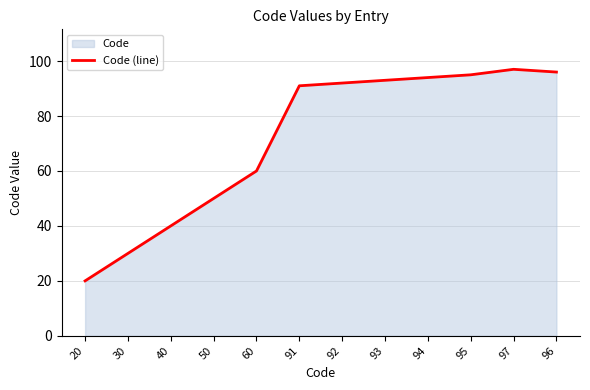

What is the label of the 3rd point from the right?

95